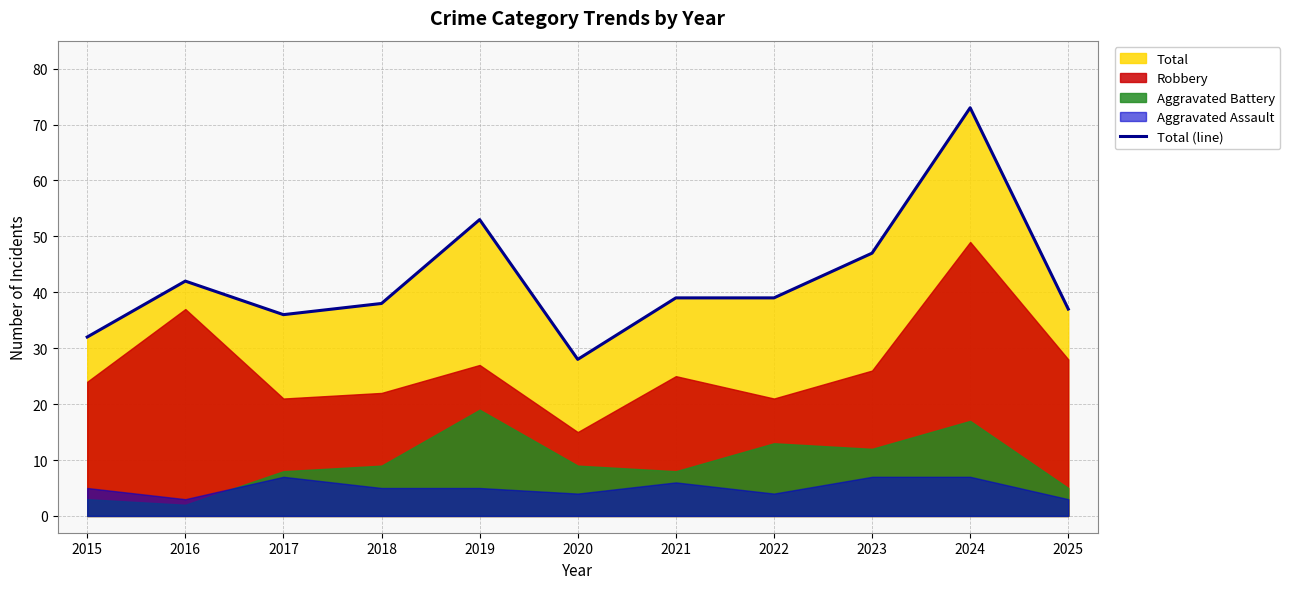

Reading right to left, what are all the values shown in this chart?

37	73	47	39	39	28	53	38	36	42	32